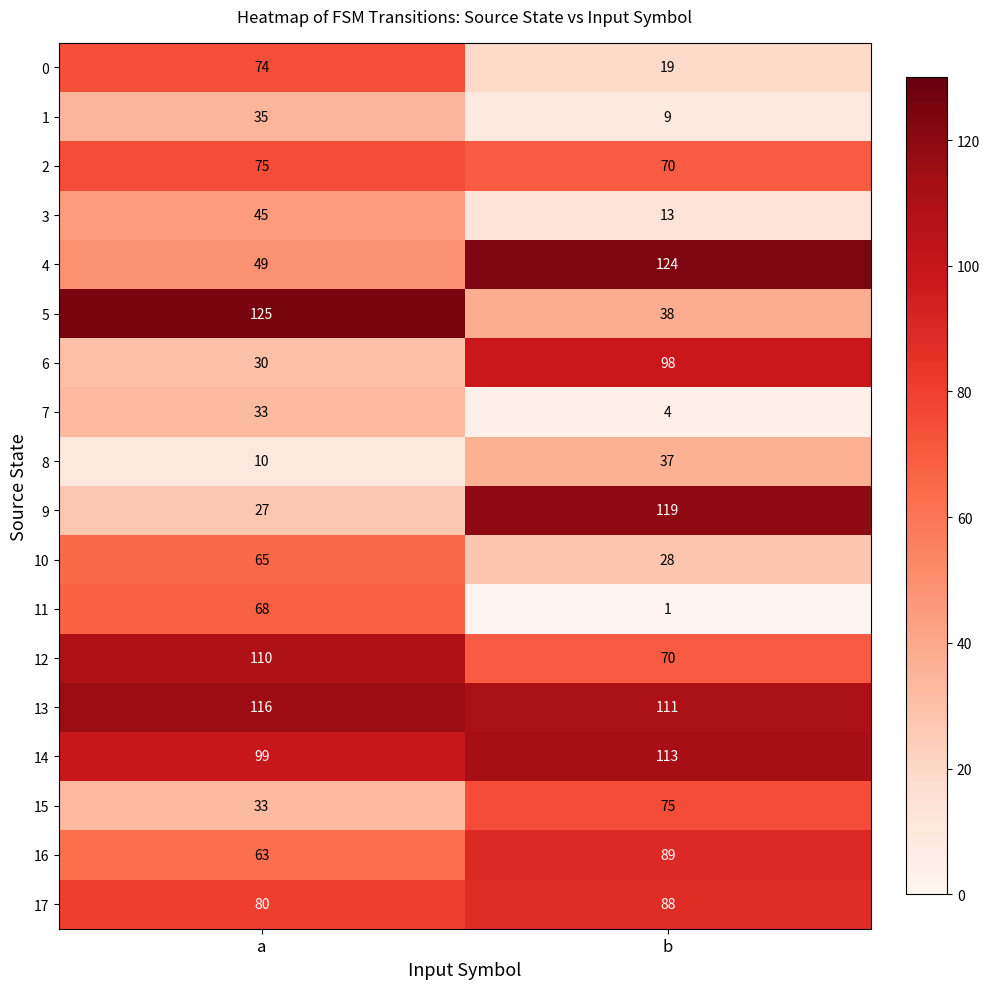

At which label is 7 closest to 18?

b